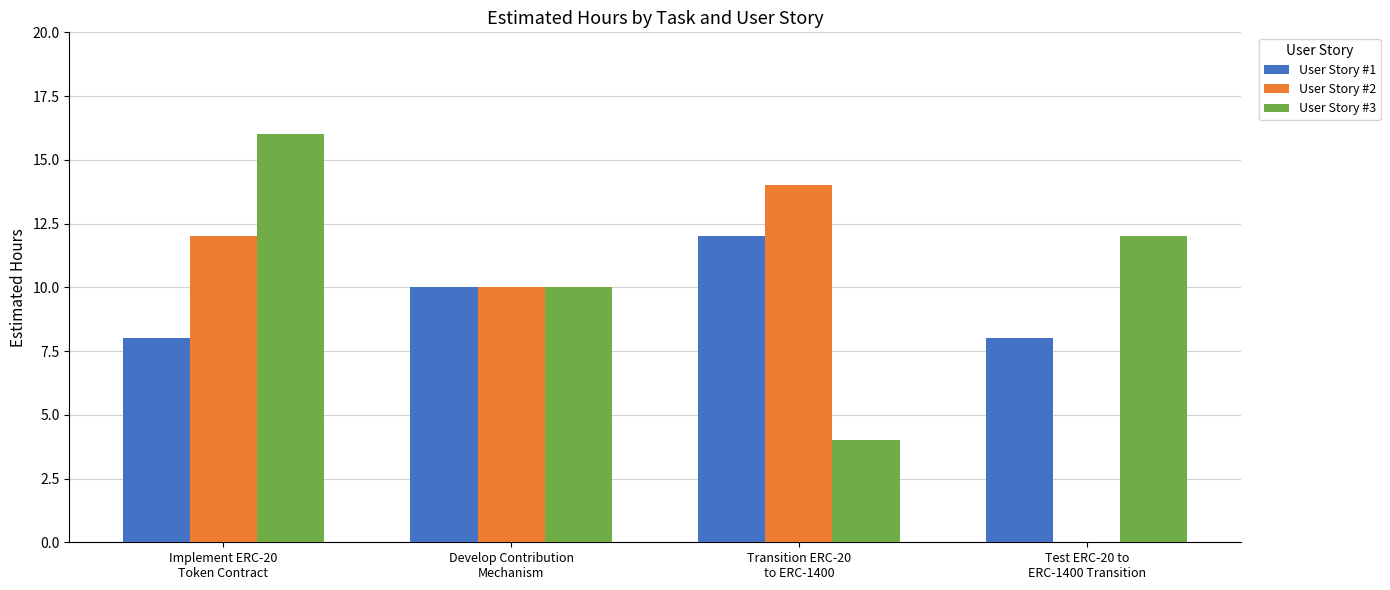

How many series are shown in this chart?

3